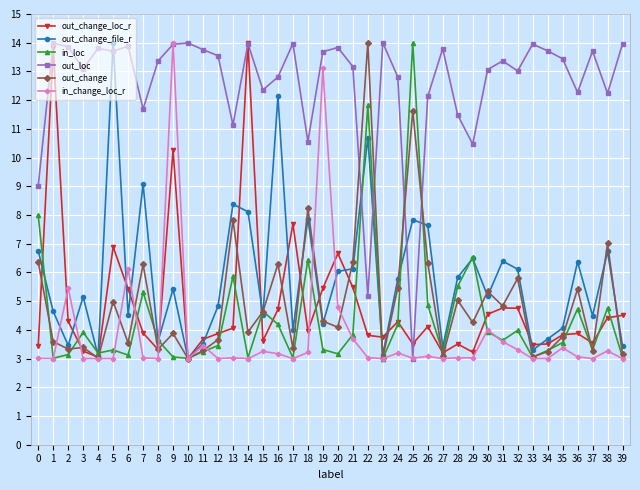

What is the total value across all series at 29?

34.0